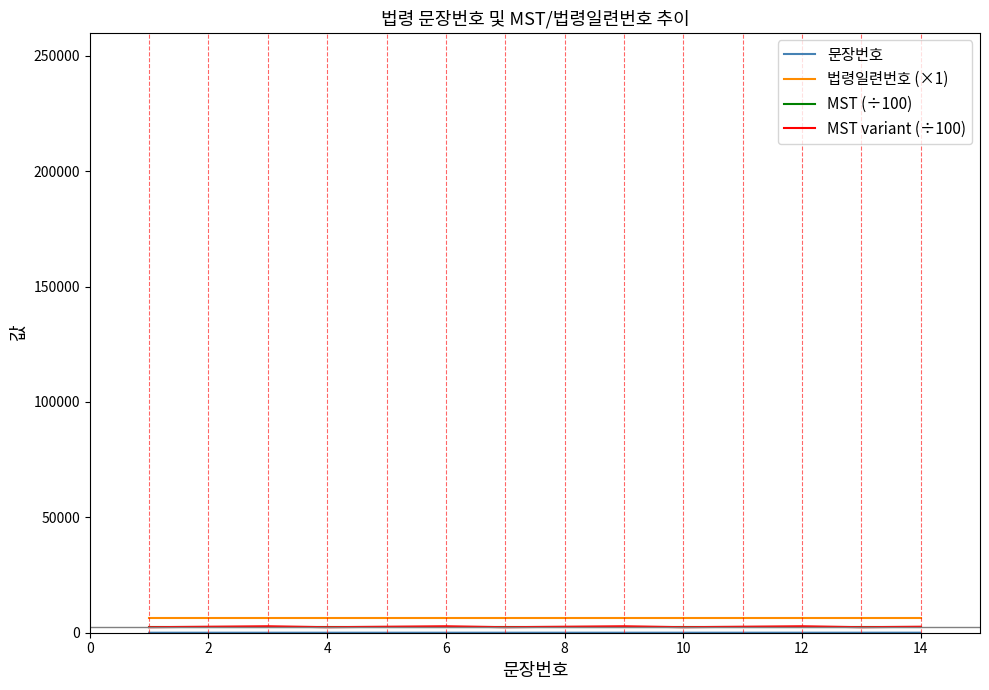

What is the greatest value displayed?

6220.0